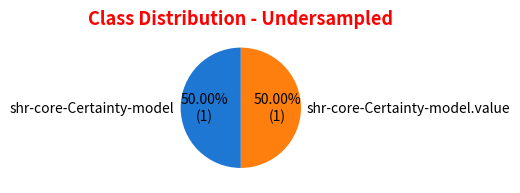

Approximately how many times larger is the value at shr-core-Certainty-model compared to shr-core-Certainty-model.value?

1.0